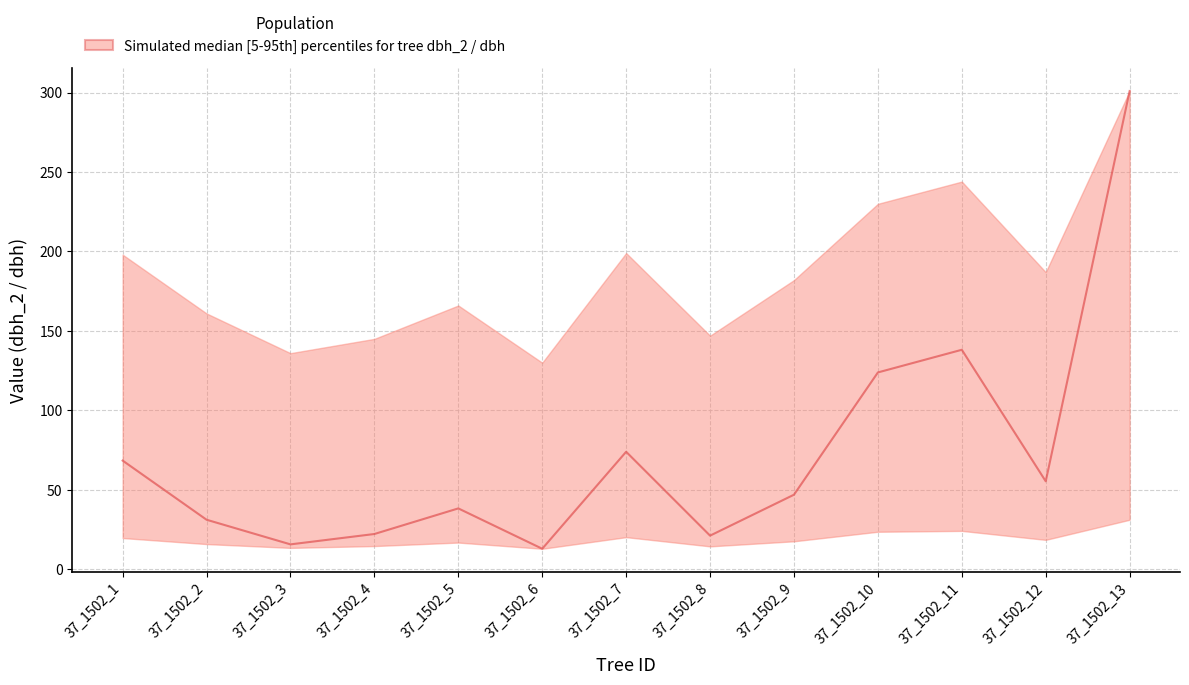

How many lines are shown in the chart?

1